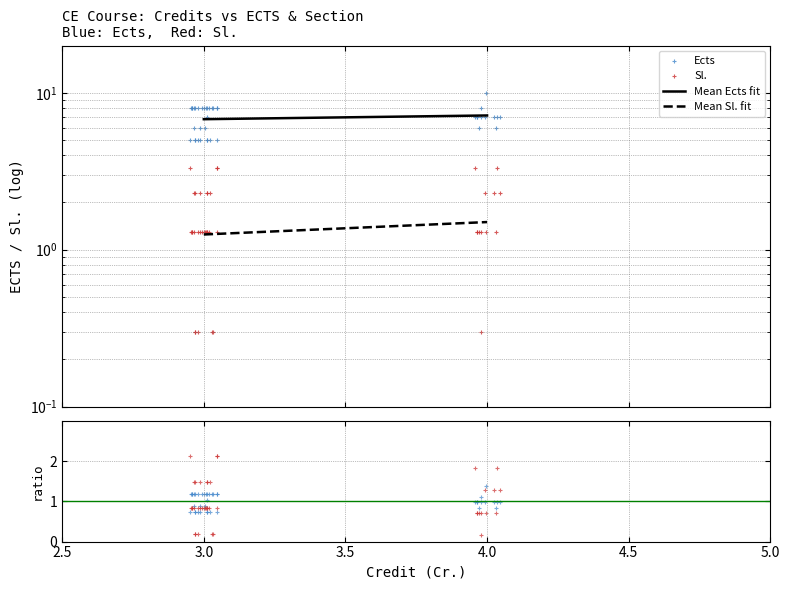

At how many categories does at least one series exceed 1?

40